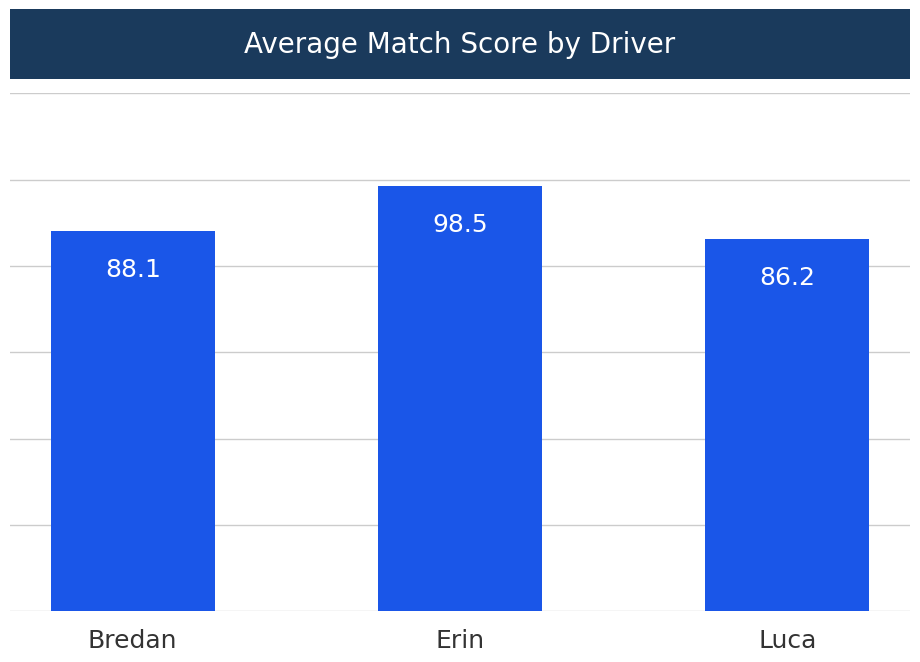

How many bars are there in total?

3